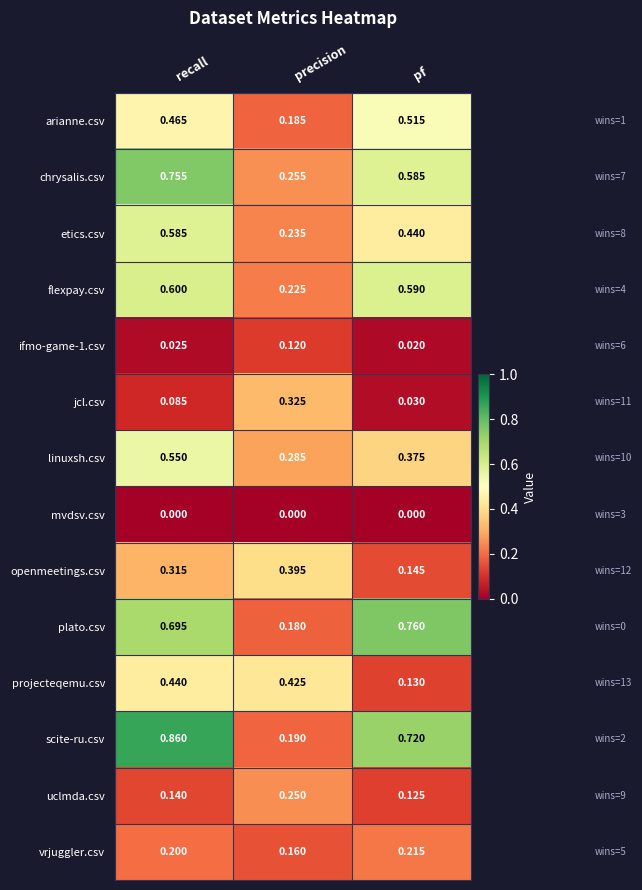

Where is scite-ru.csv nearest to the value 0?

precision